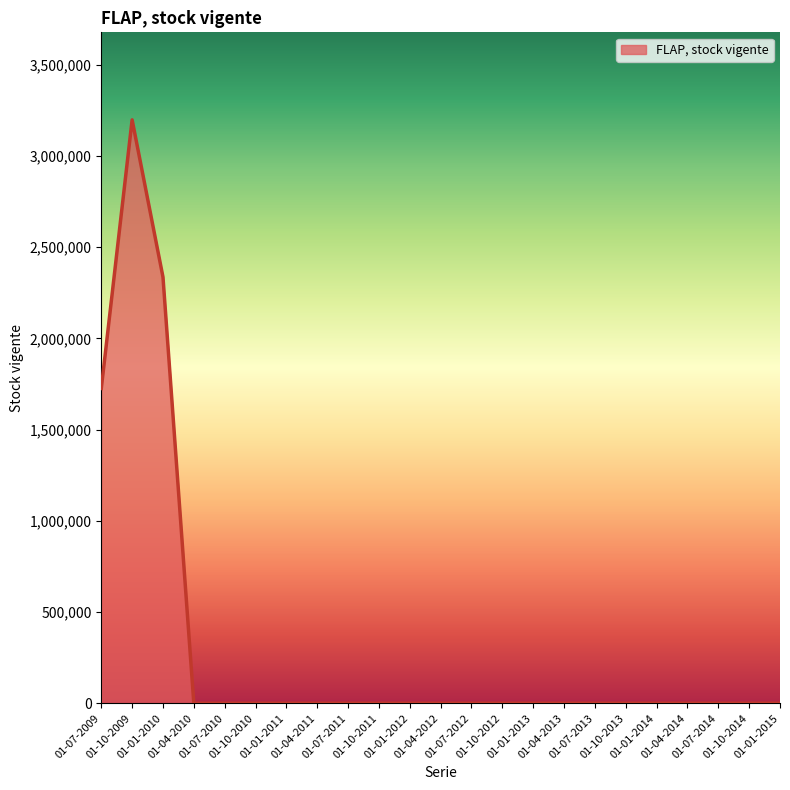

How many lines are shown in the chart?

1